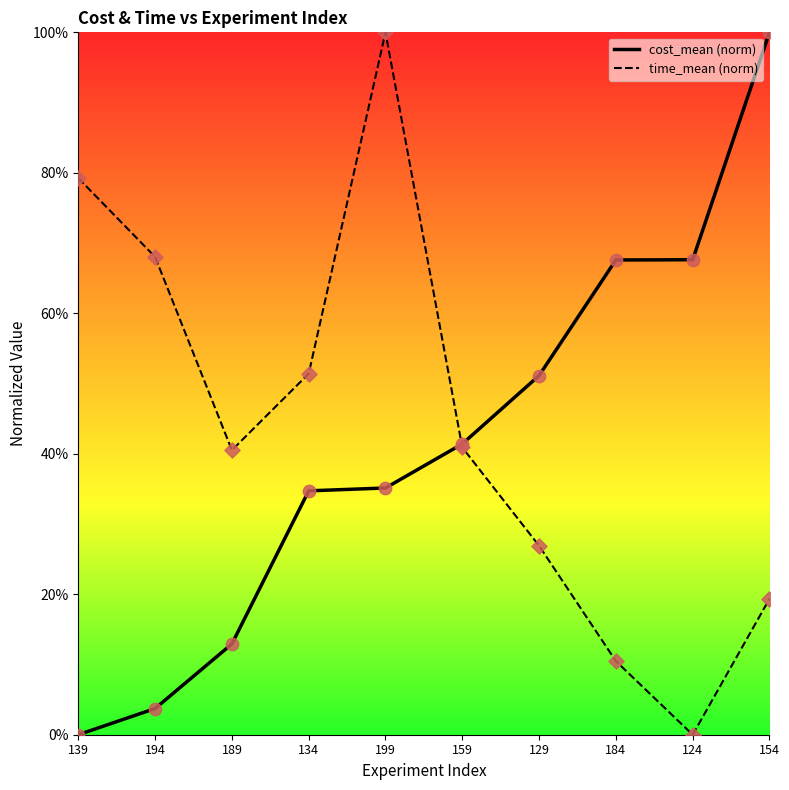

Is this an area chart (filled region under the line)?

No